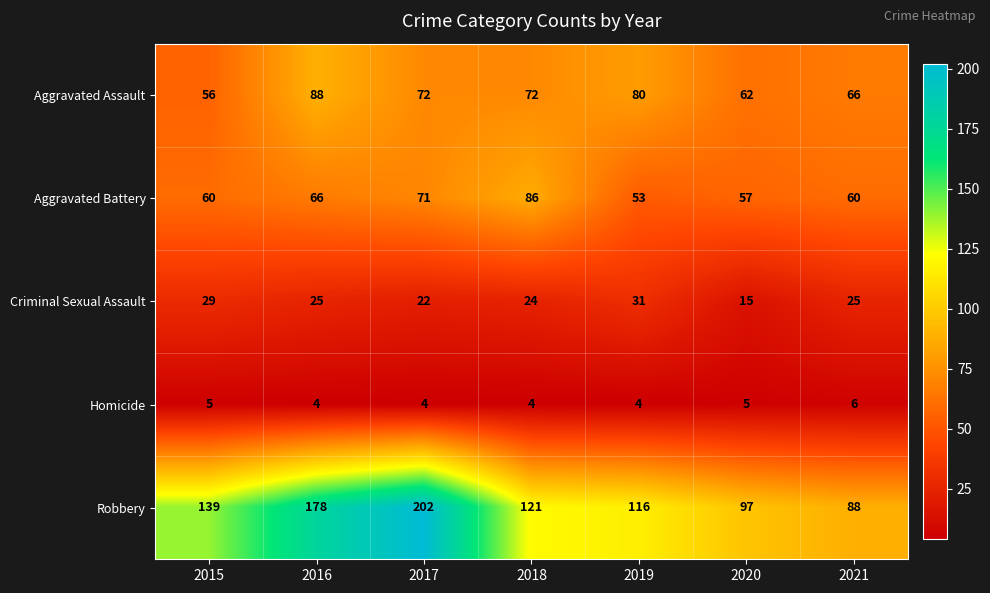

What is the sum of the Homicide values at 2020 and 2017?

9